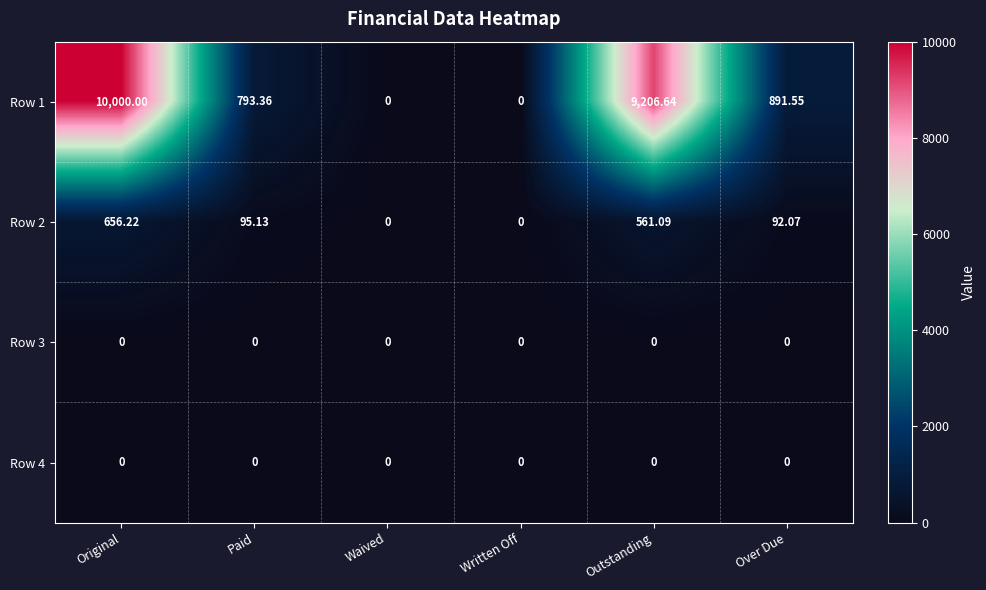

Which label corresponds to the largest value in the chart?

Original